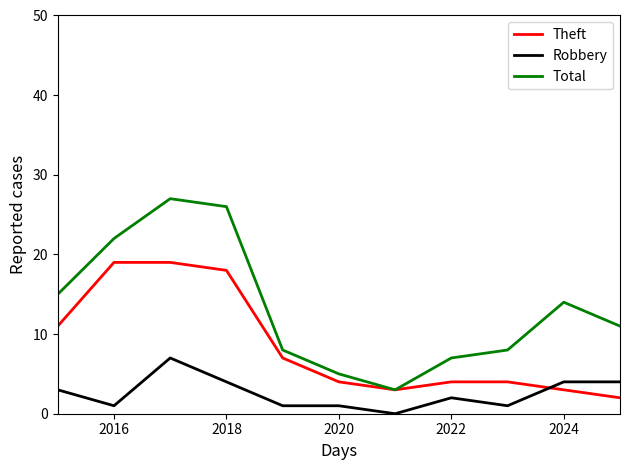

Which series has the largest range (max minus min)?

Total